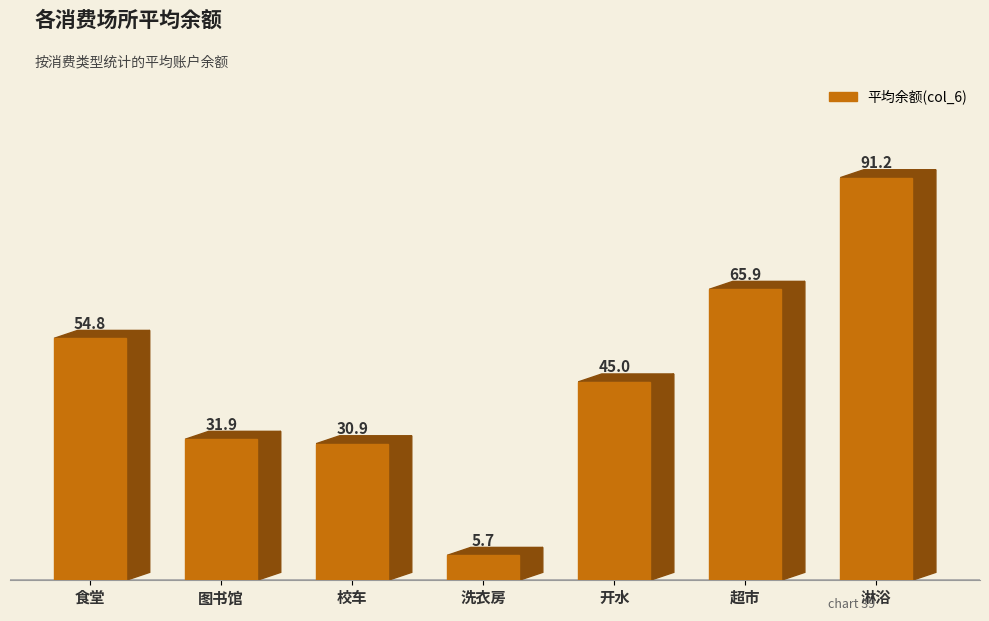

What is the ratio of the value at 淋浴 to the value at 校车?

2.9